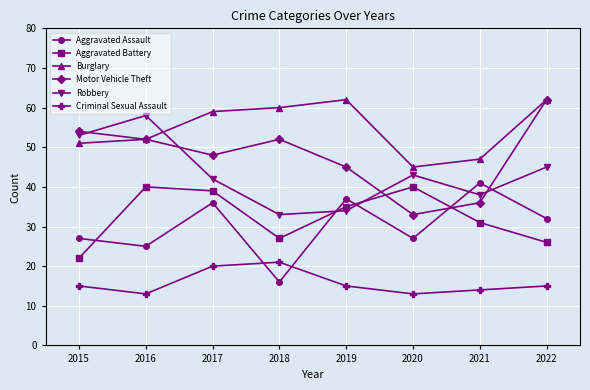

Does the chart have visible grid lines?

Yes